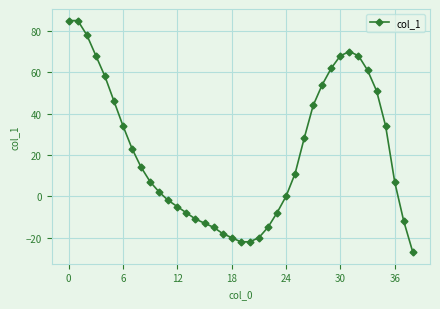

Reading left to right, transcribe all the data shown in this chart.

85	85	78	68	58	46	34	23	14	7	2	-2	-5	-8	-11	-13	-15	-18	-20	-22	-22	-20	-15	-8	0	11	28	44	54	62	68	70	68	61	51	34	7	-12	-27